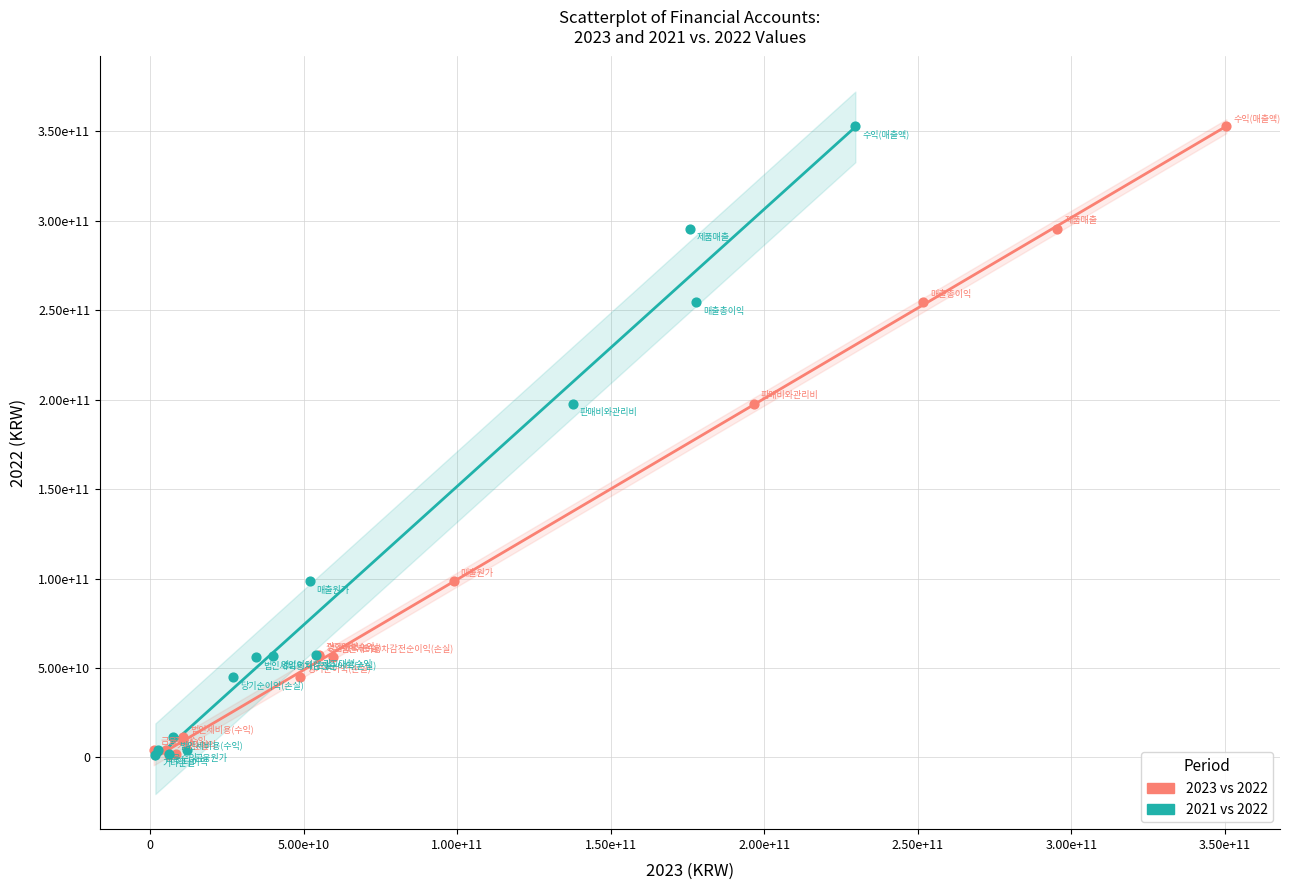

What are all the series names shown in the legend?

2023 vs 2022, 2021 vs 2022